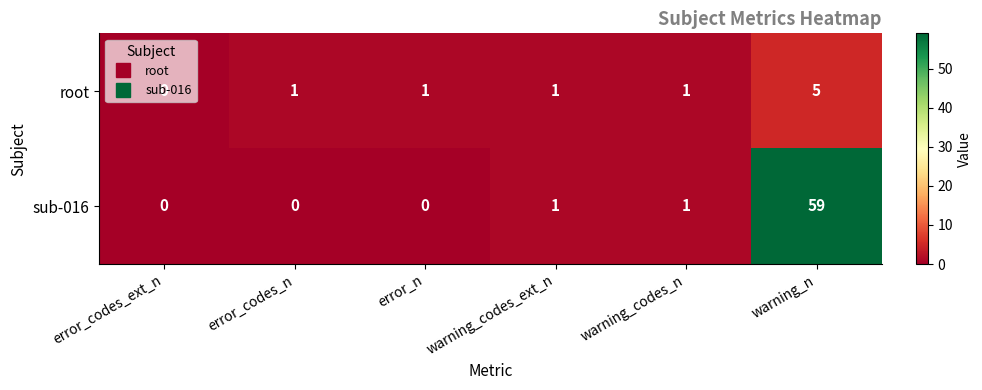

The value of sub-016 at warning_n is 34. True or false?

False